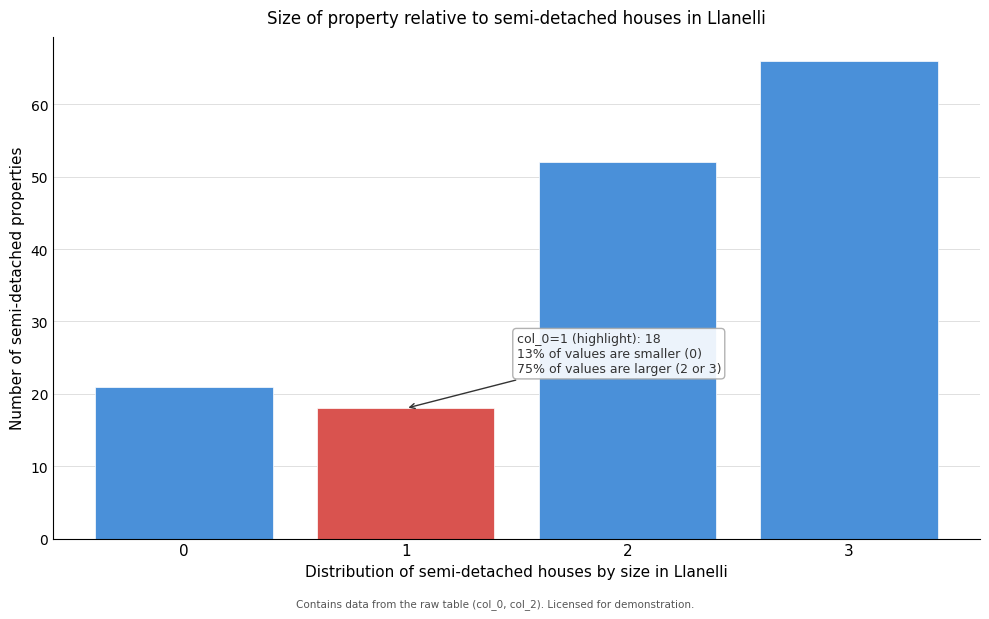

Which range on the x-axis has the tallest bar?

2.5 to 3.5